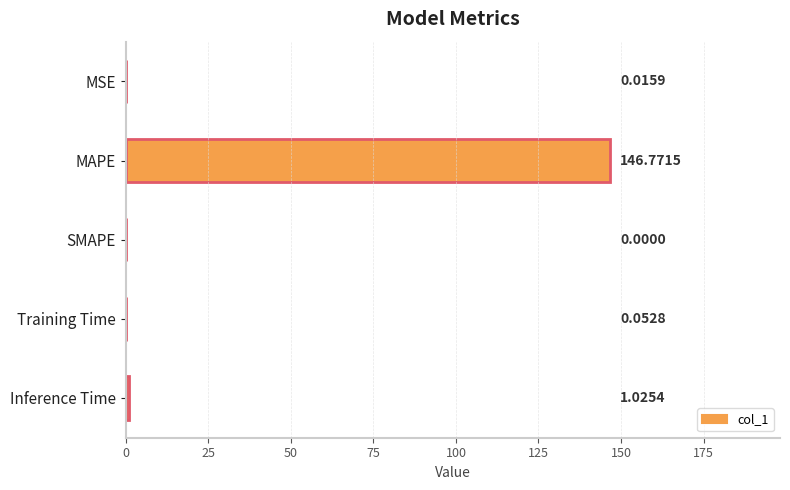

Which label corresponds to the largest value in the chart?

MAPE